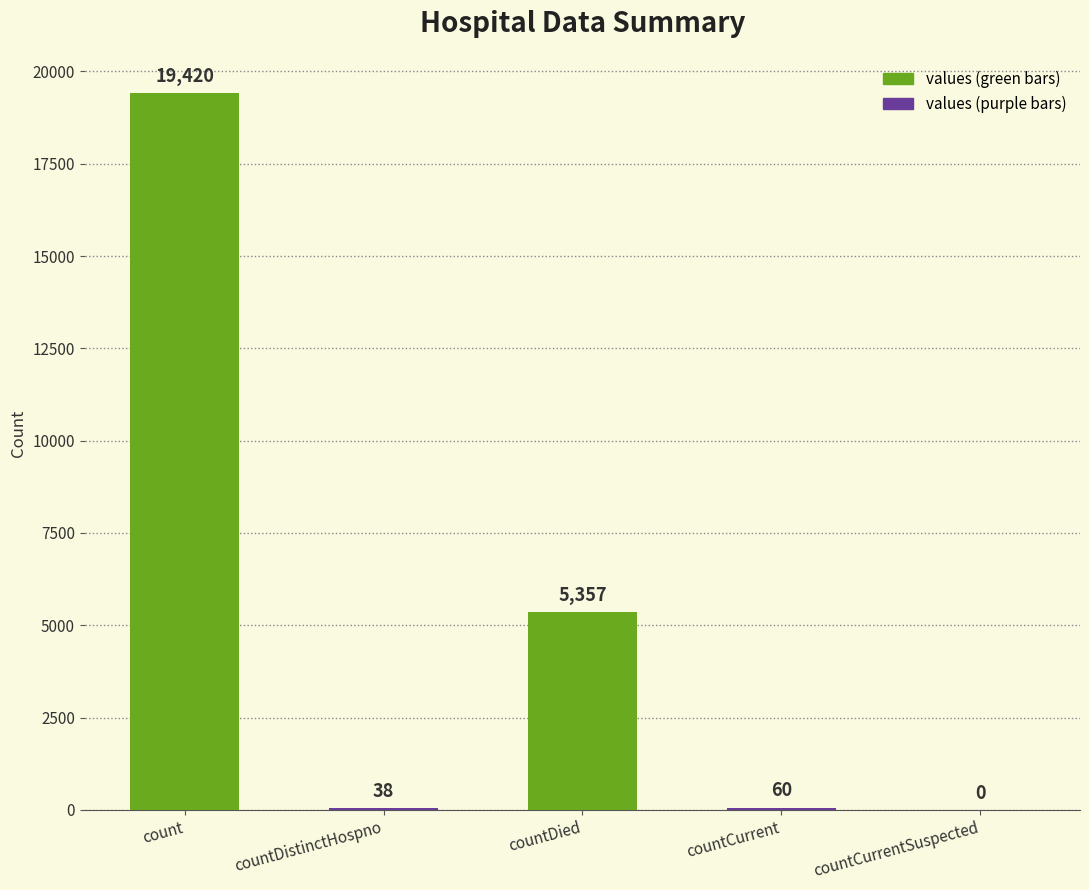

The chart shows a value of -12803 at countCurrentSuspected. True or false?

False